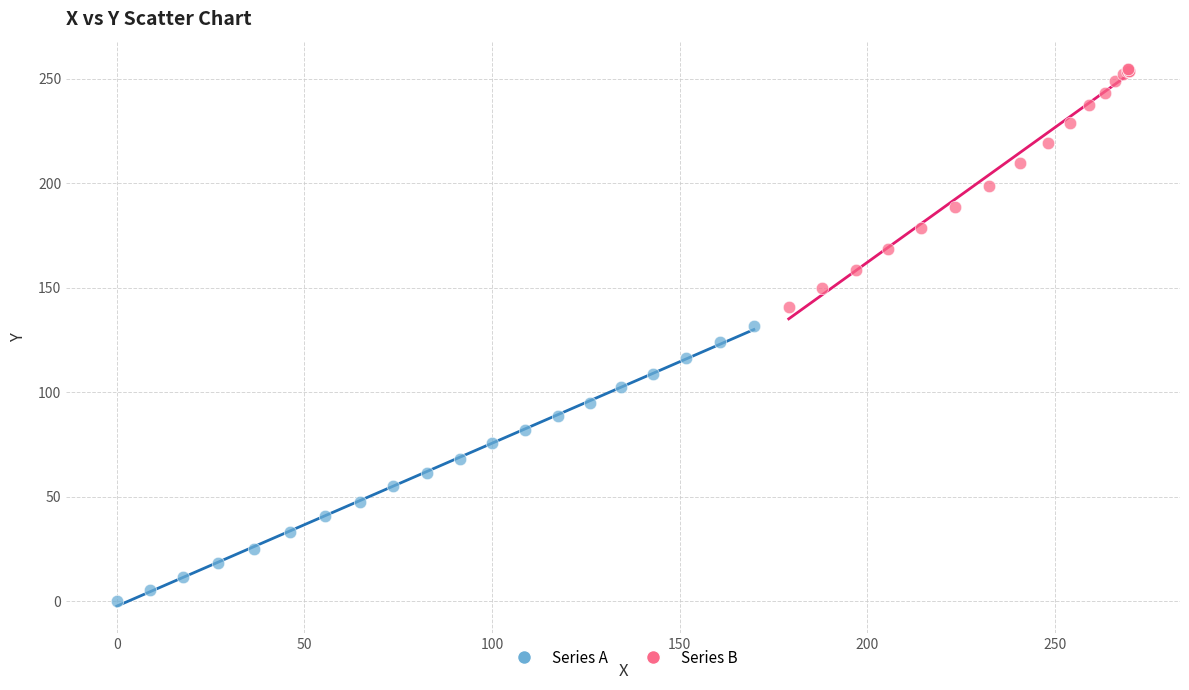

Which series contains the lowest Y value?

Series A